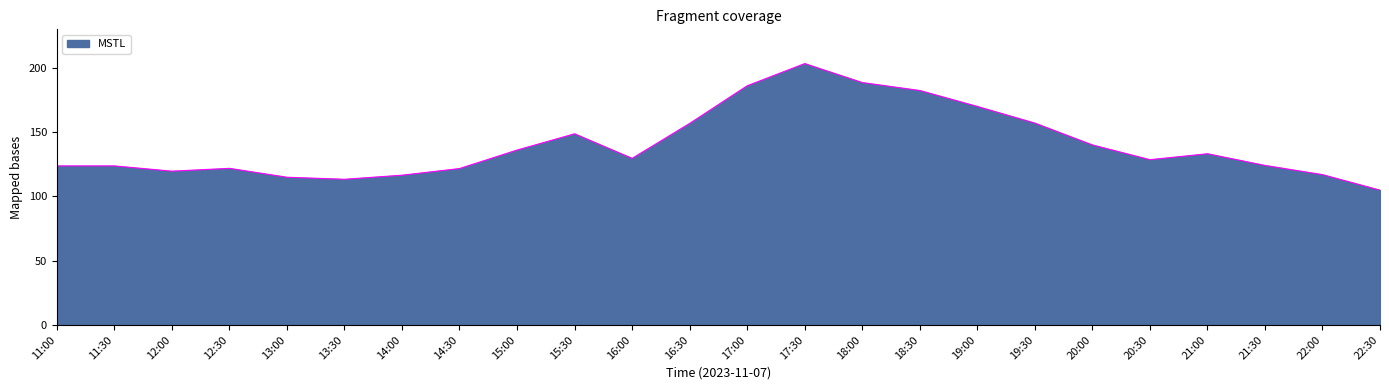

What position from the right is 13:00?

20